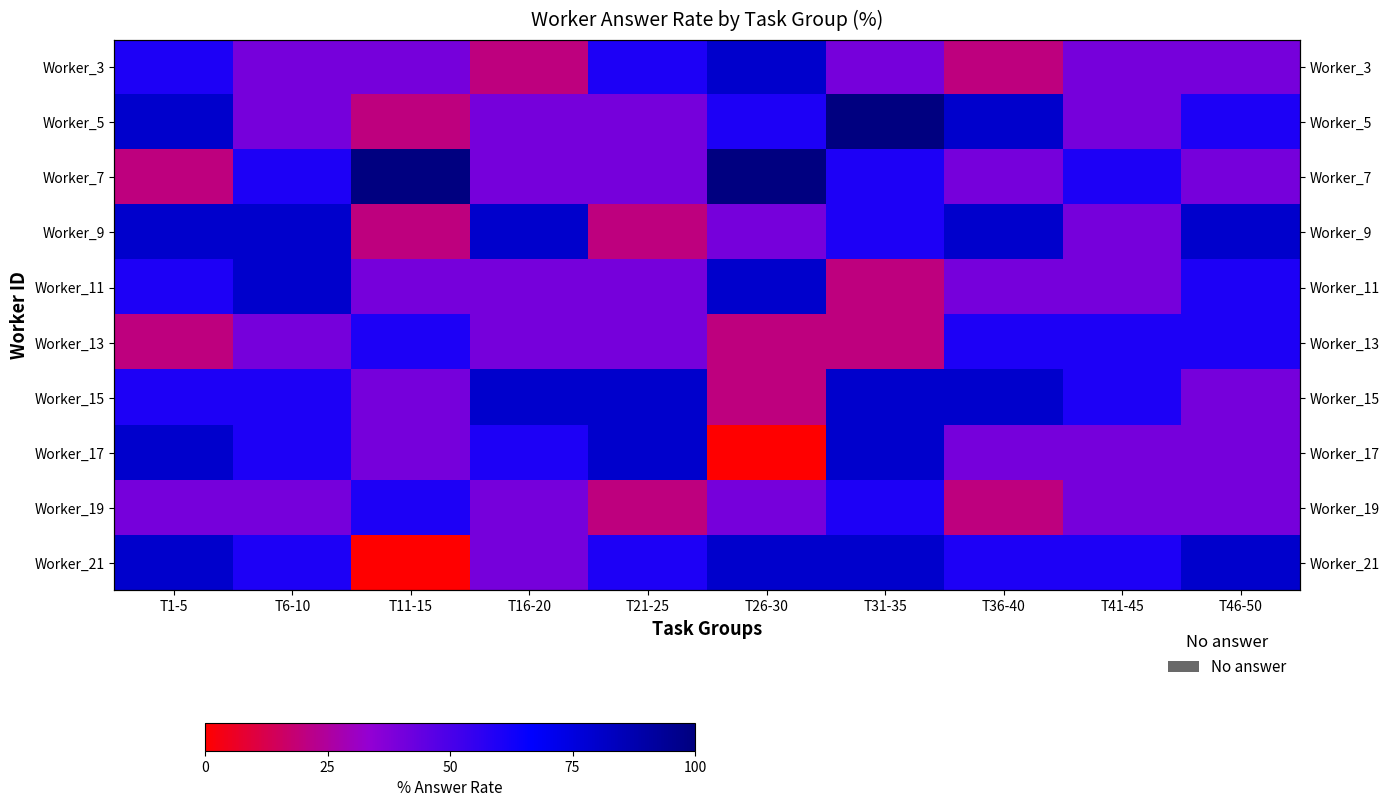

How many data points in Worker_21 are less than 60?

2